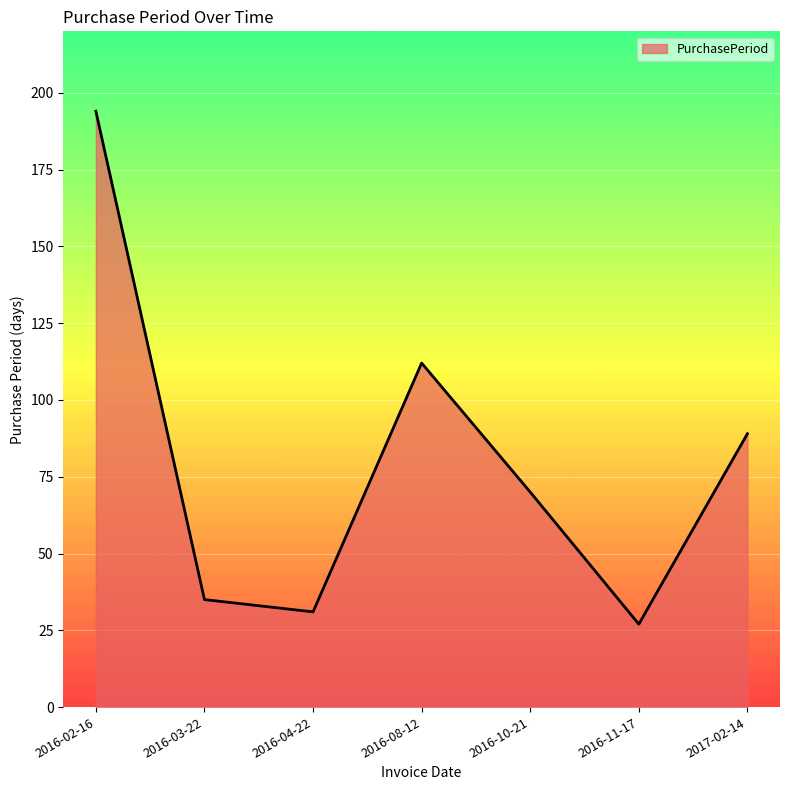

How many distinct data groups are displayed?

1